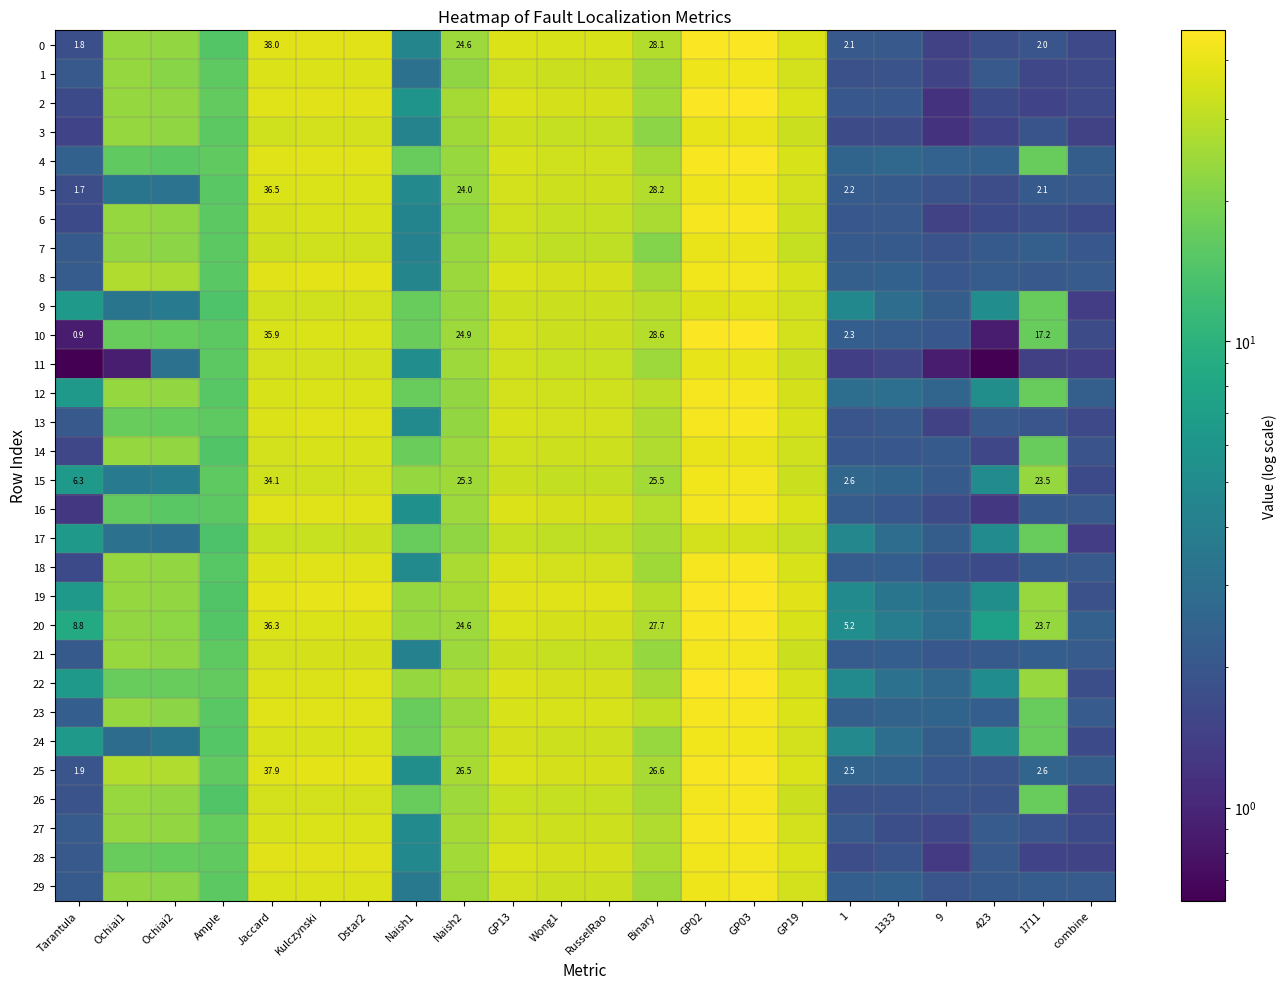

What is the lowest value of the 13 series?

1.5